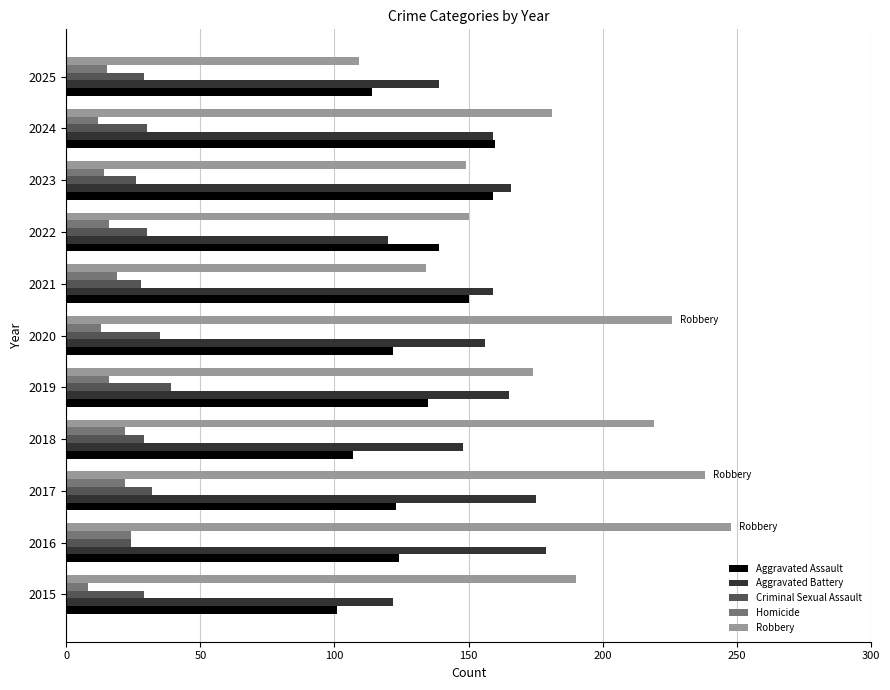

Is it true that Homicide equals 5 at 2018?

False